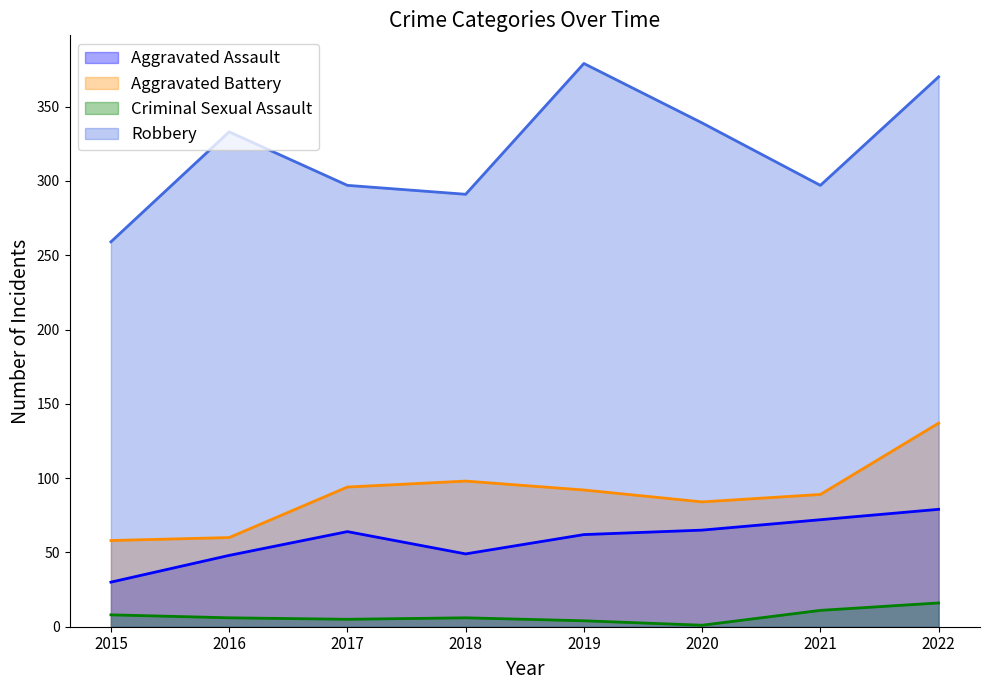

At which label does Aggravated Assault reach its minimum?

2015